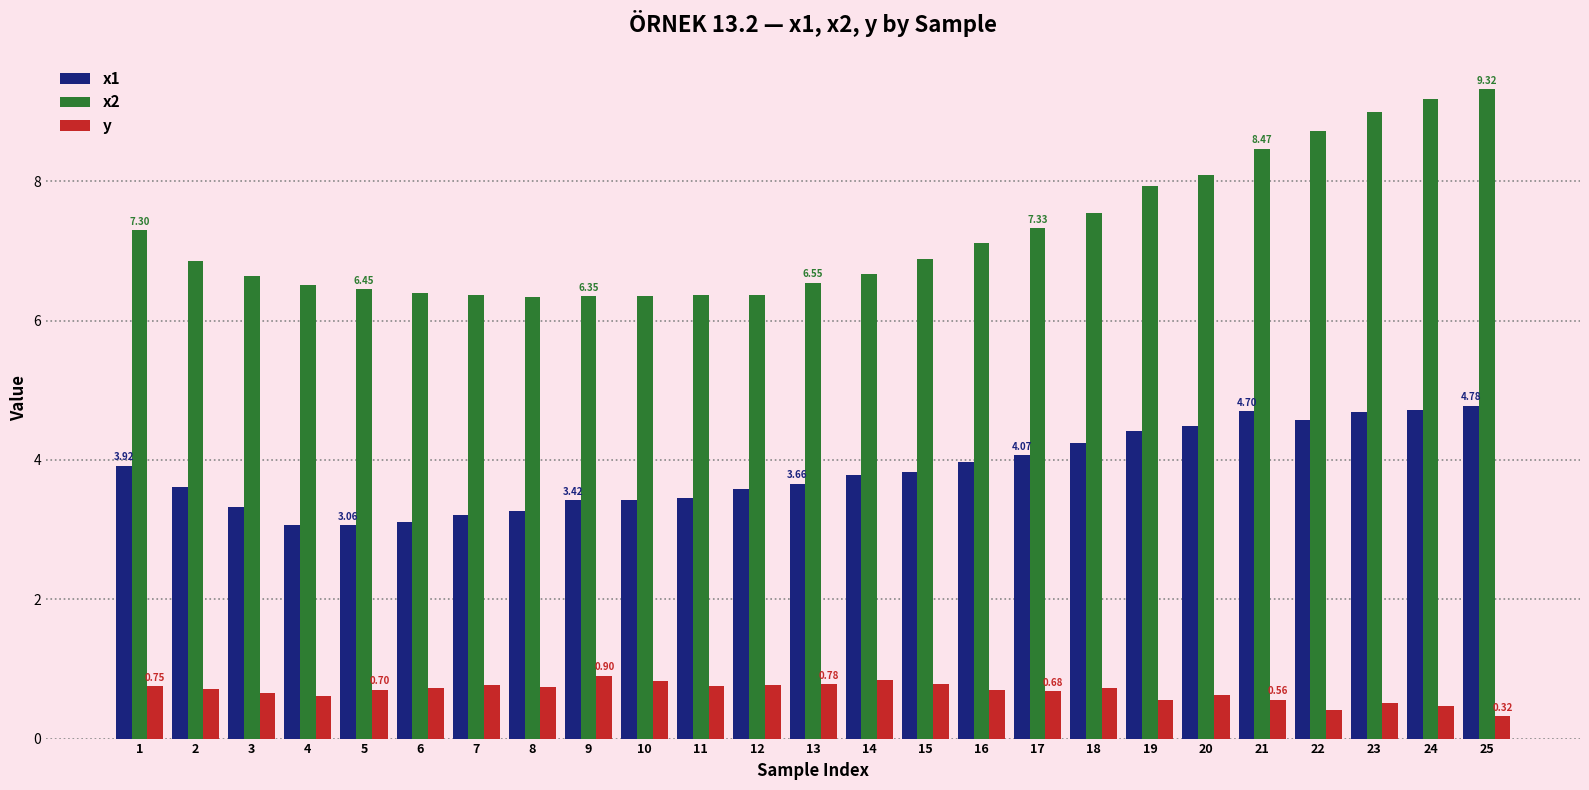

Count the number of data series in this chart.

3